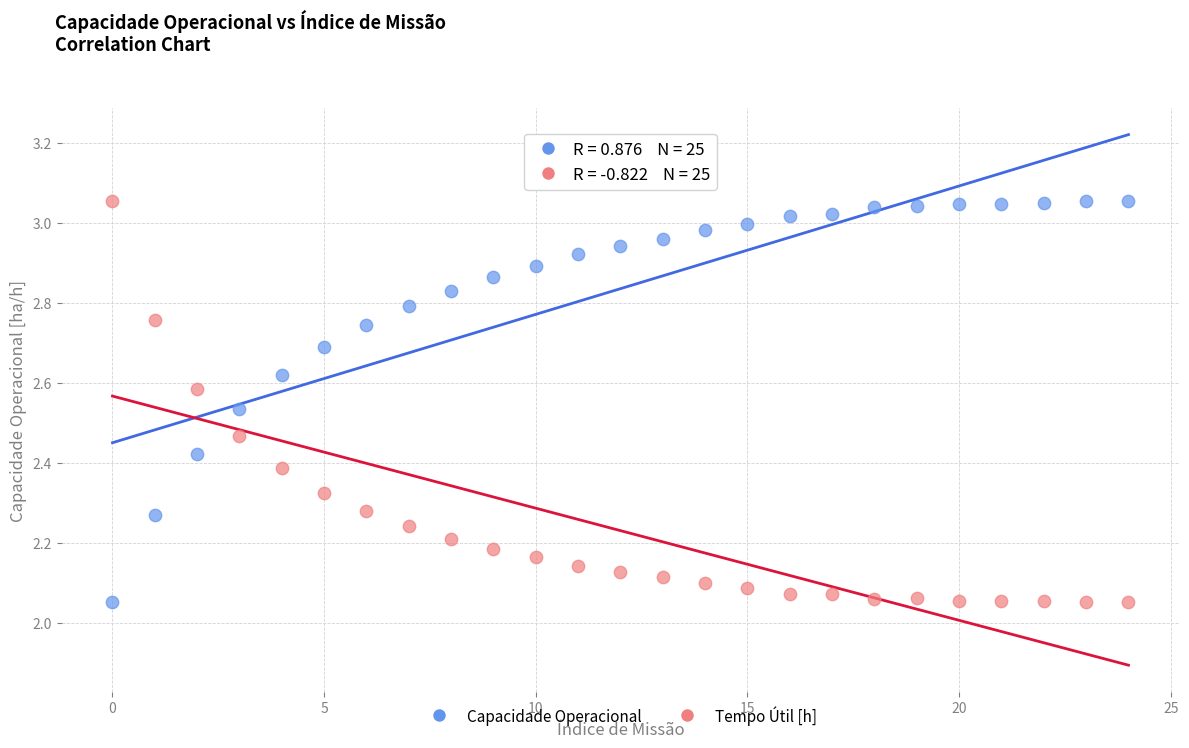

Across all data points, what is the range of Y values (max minus min)?

1.0